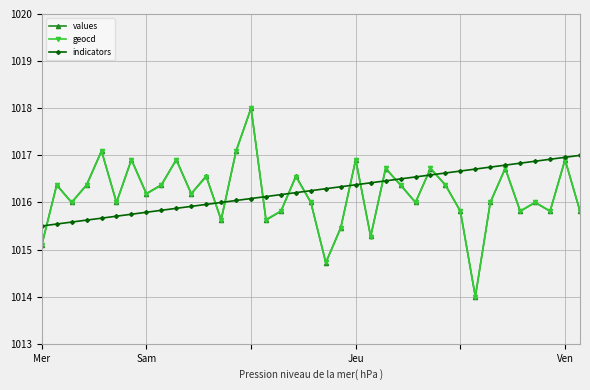

Which series has the largest total across all categories?

indicators